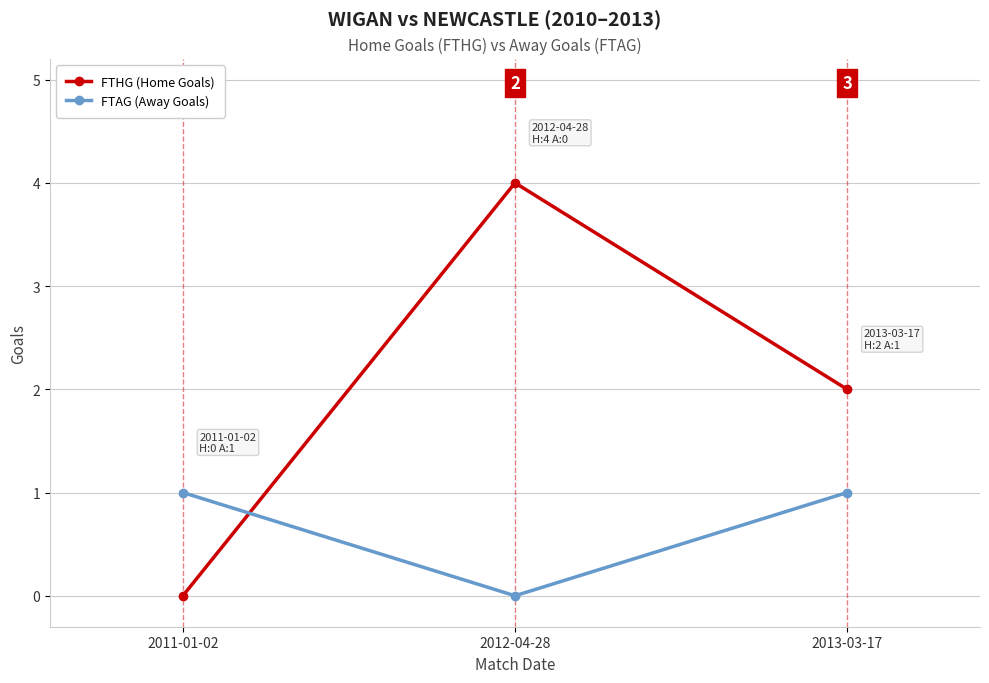

True or false: FTHG (Home Goals) has a value of 1 at 2013-03-17.

False